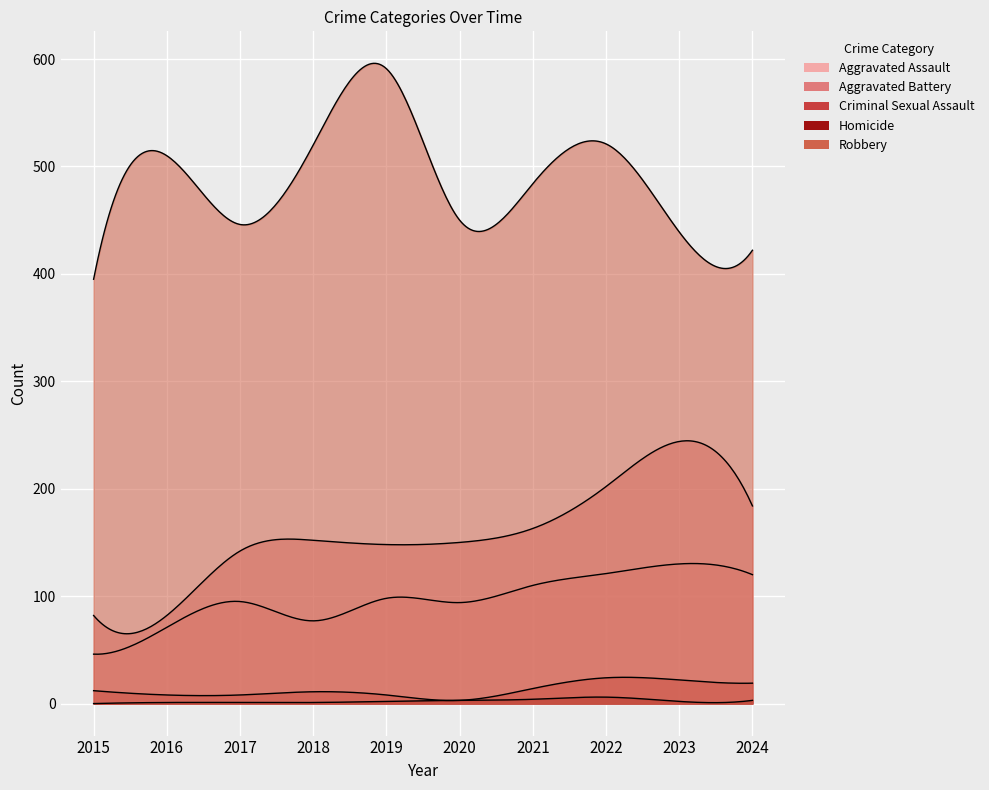

At which category does Aggravated Assault reach its first local peak?

2017